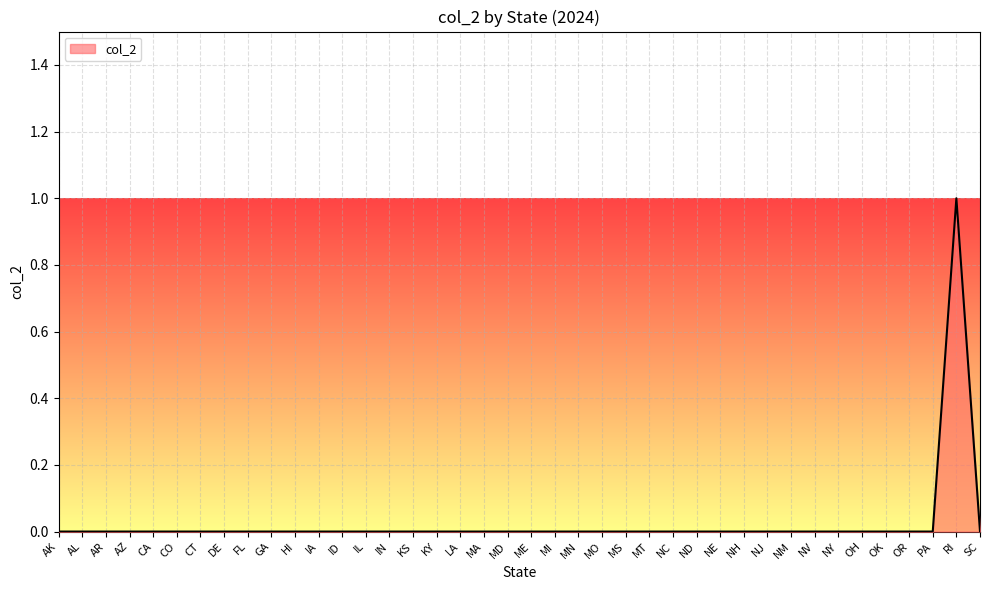

What position from the left is MS?

25